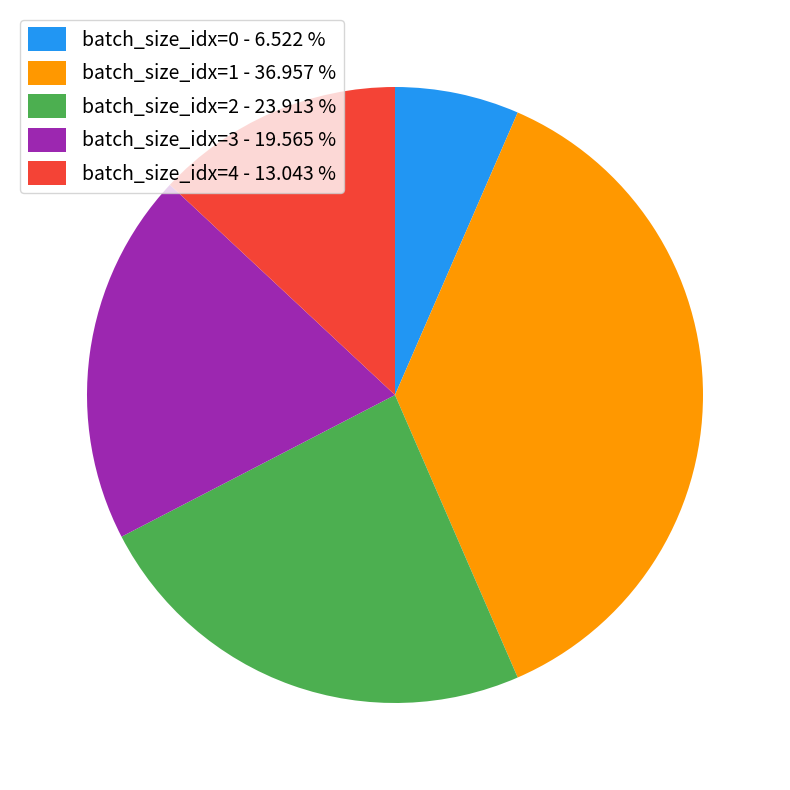

Does batch_size_idx=3 account for over 50% of the chart?

No